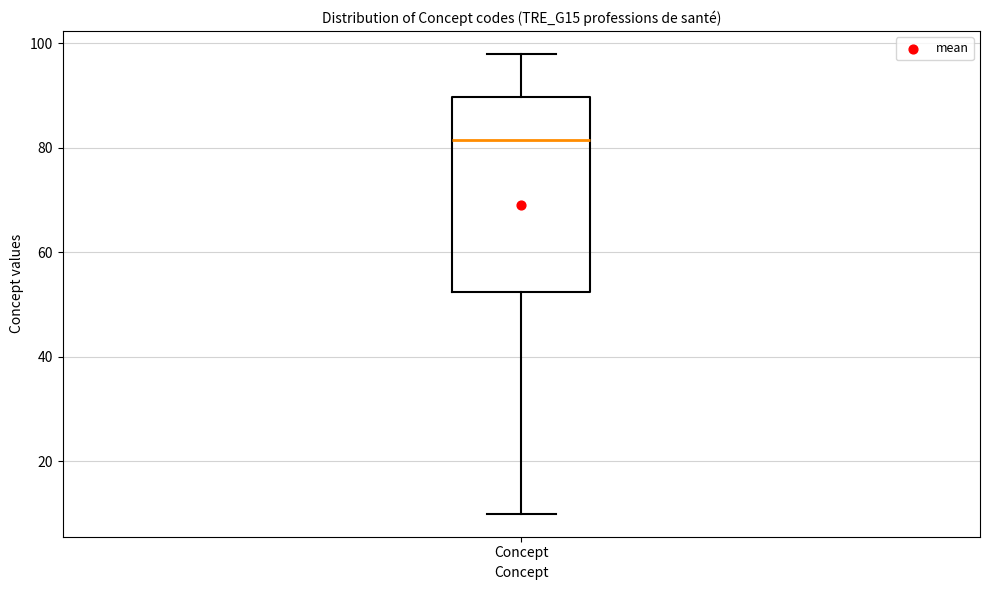

Where is the upper edge of the box for Concept on the y-axis? The values are not printed on the chart, so give them approximately, as read against the axis.

90